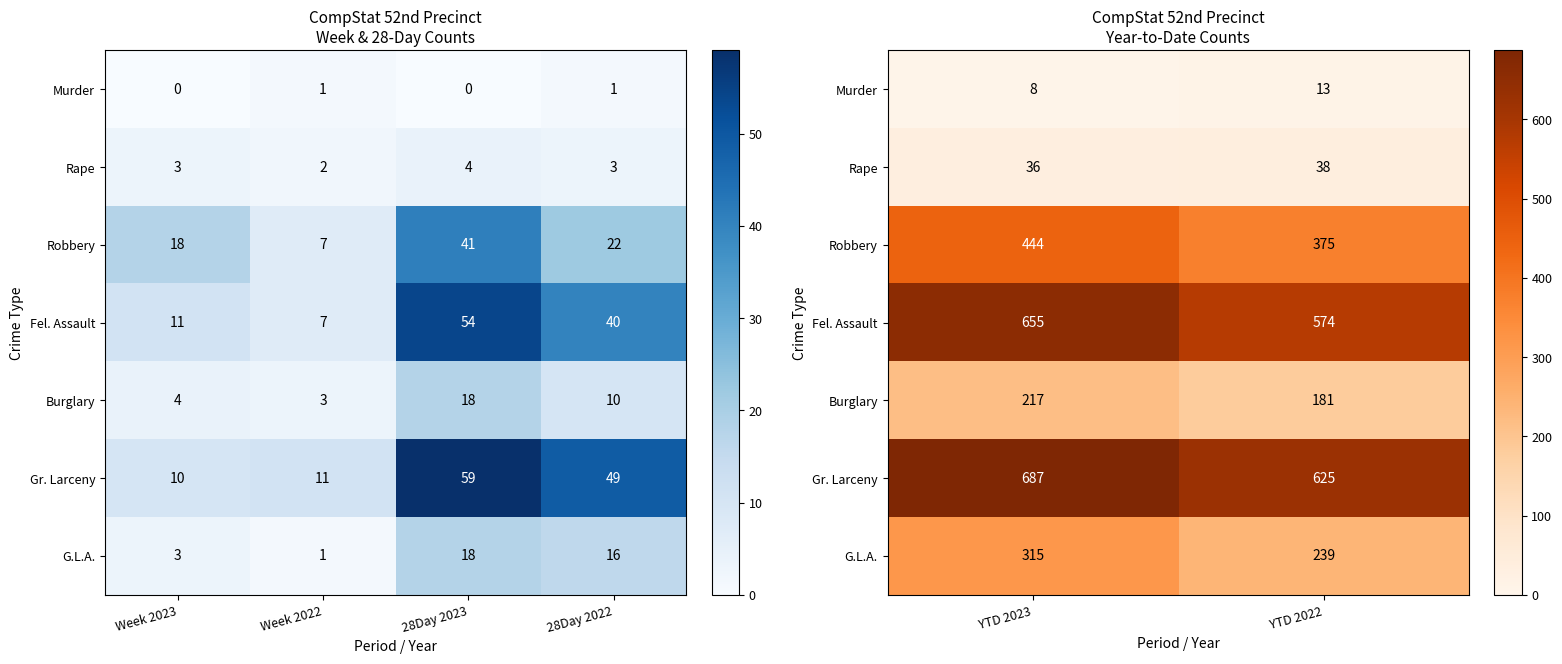

How many series are shown in this chart?

7